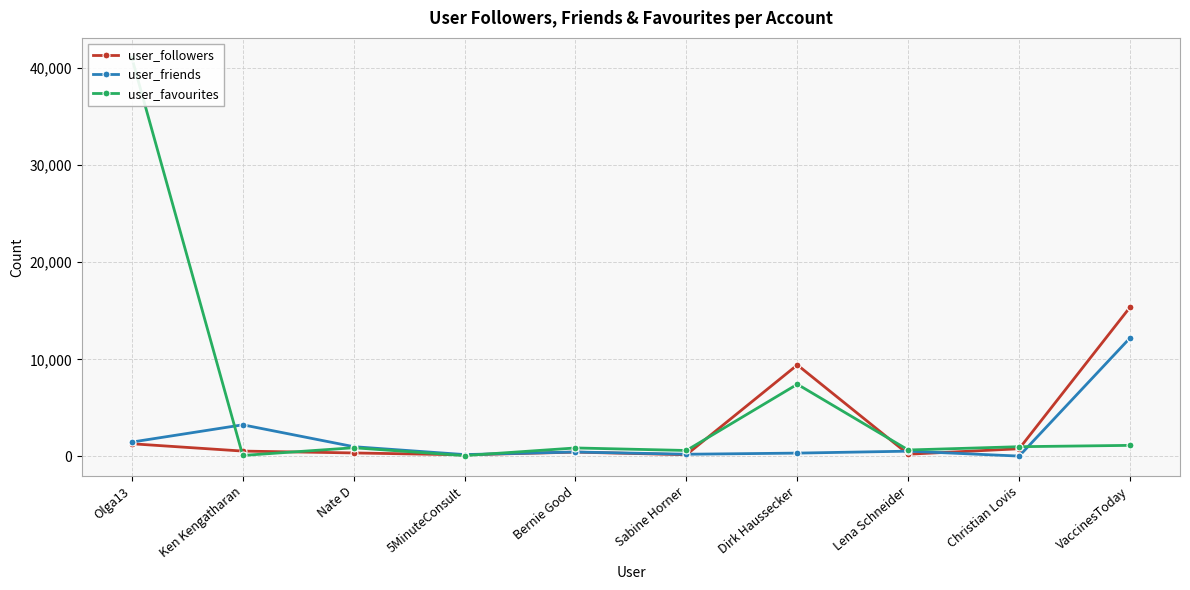

List the labels in order of user_favourites value, smallest first.

5MinuteConsult, Ken Kengatharan, Sabine Horner, Lena Schneider, Bernie Good, Nate D, Christian Lovis, VaccinesToday, Dirk Haussecker, Olga13